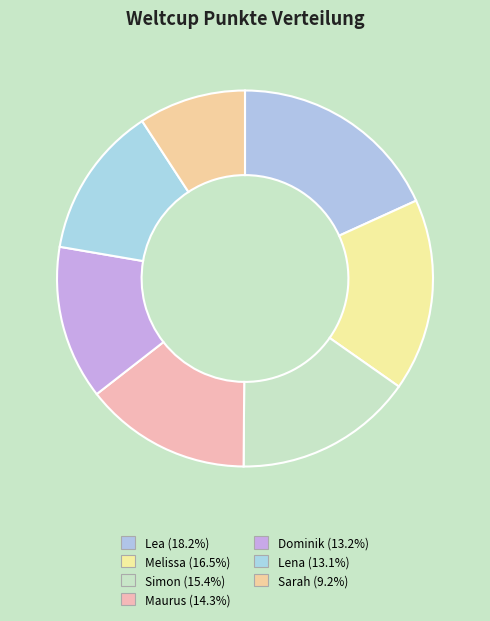

Does any single category account for the majority?

No